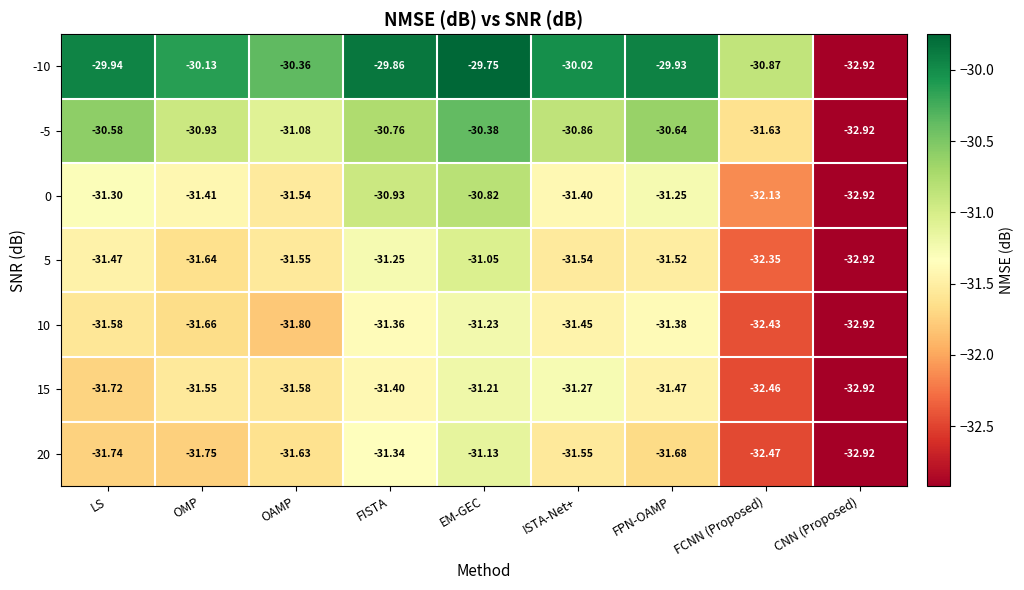

Is the value of 0 at LS greater than the value of 5 at OAMP?

Yes